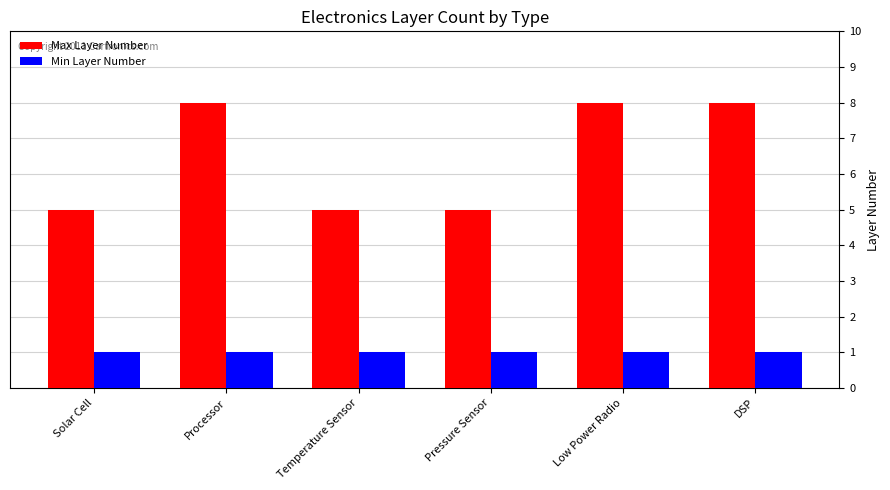

What is the difference between the highest and lowest values at DSP?

7